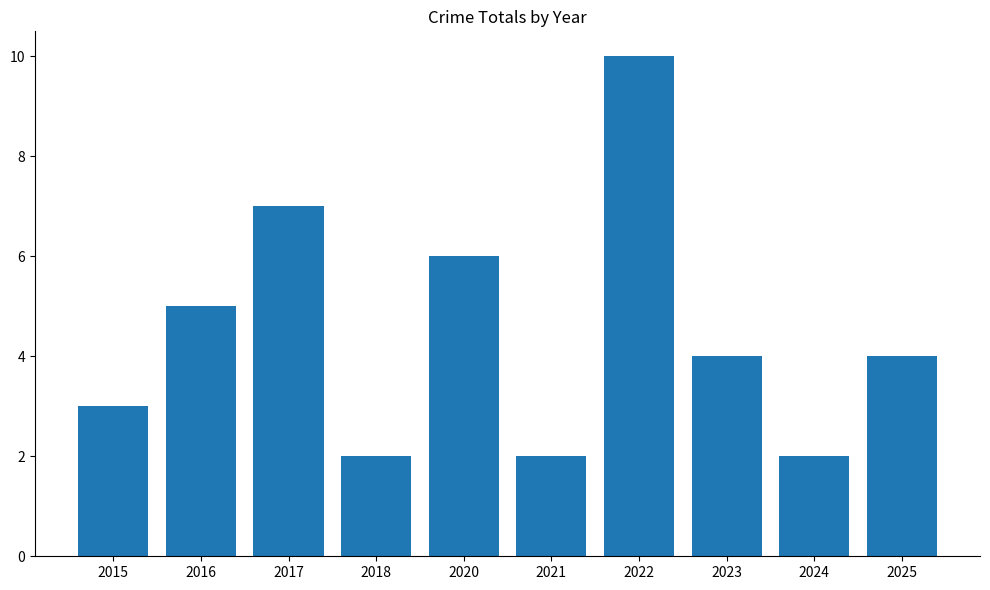

What value does the data have at 2015?

3